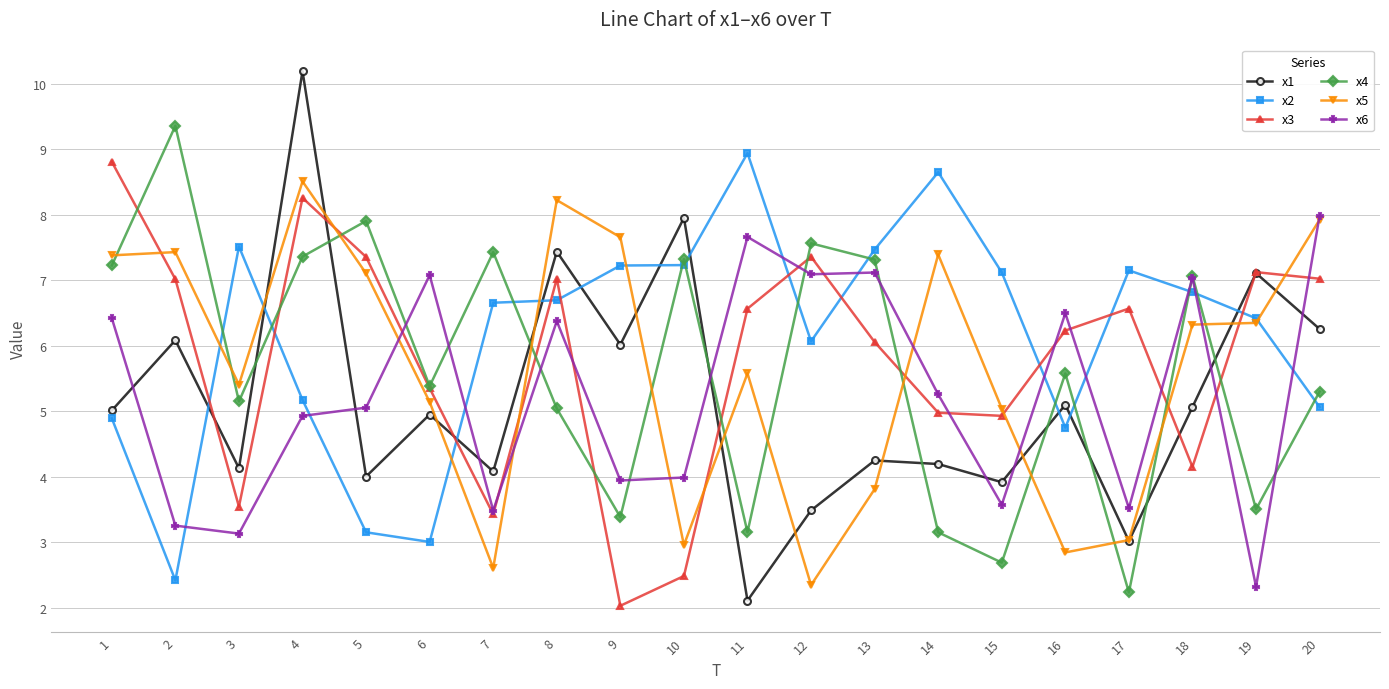

Where does the x5 series first go above 6?

1